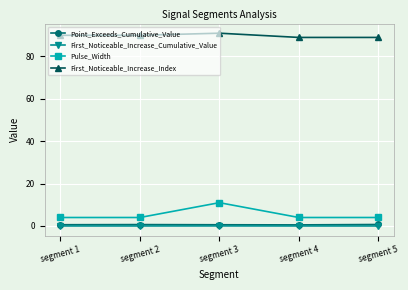

What is the maximum value shown in the chart?

91.0